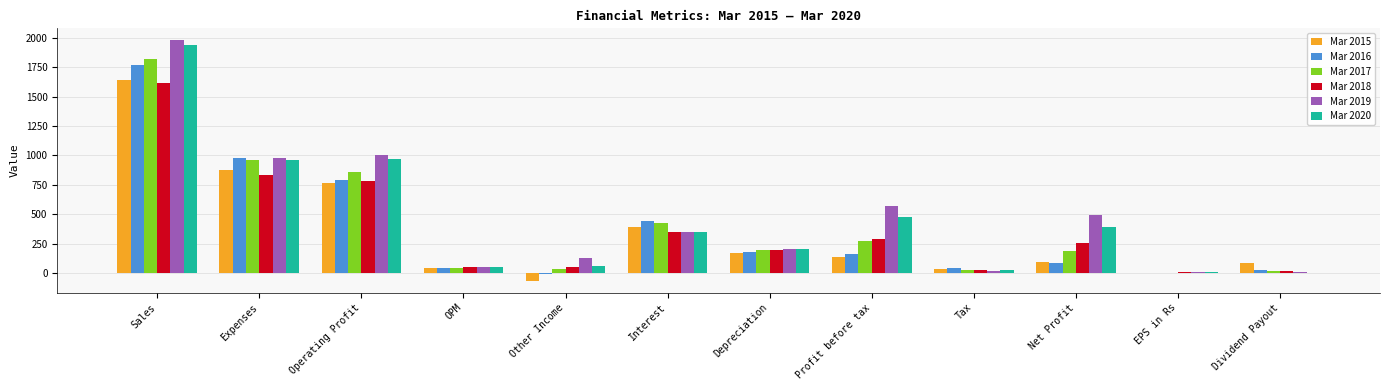

Which label corresponds to the largest value in the chart?

Sales